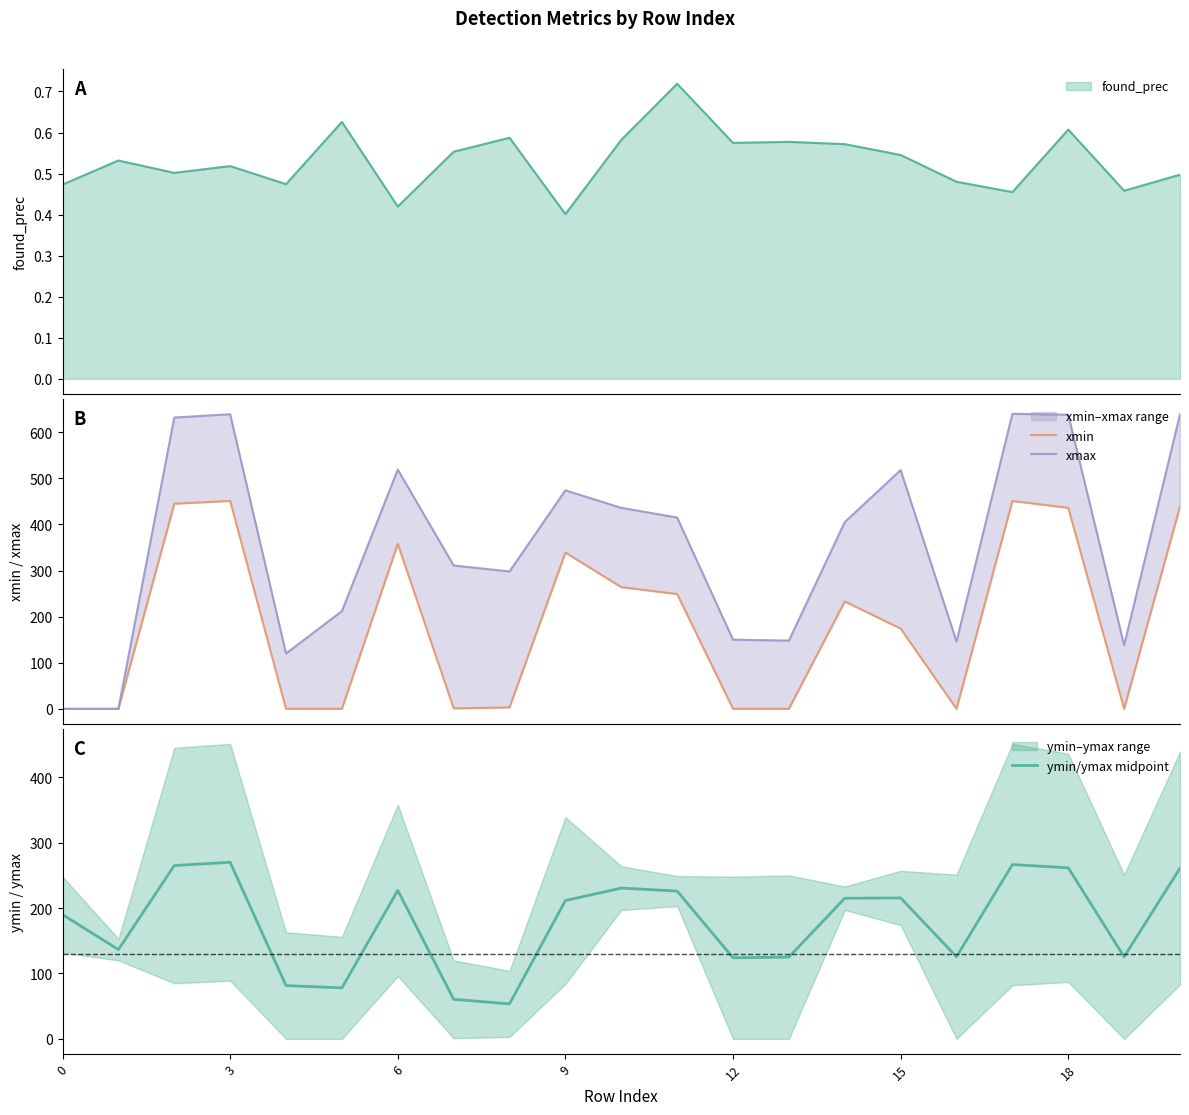

Is it true that xmin equals 735.1 at 20?

False